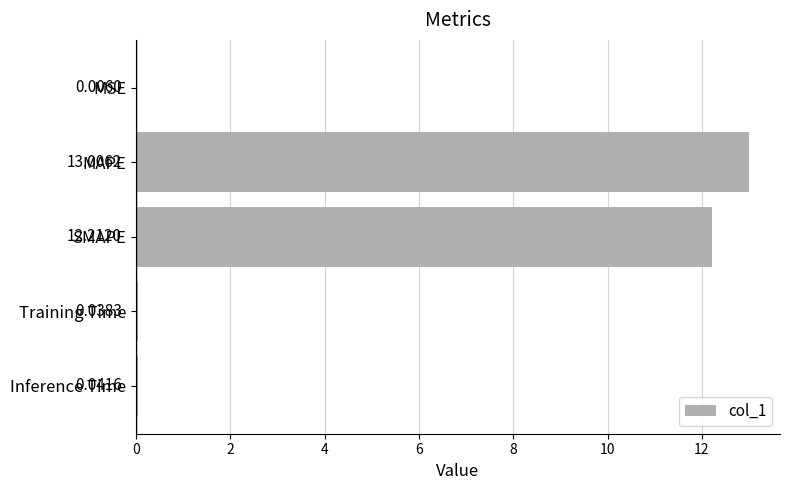

Which has a higher value, MAPE or MSE?

MAPE